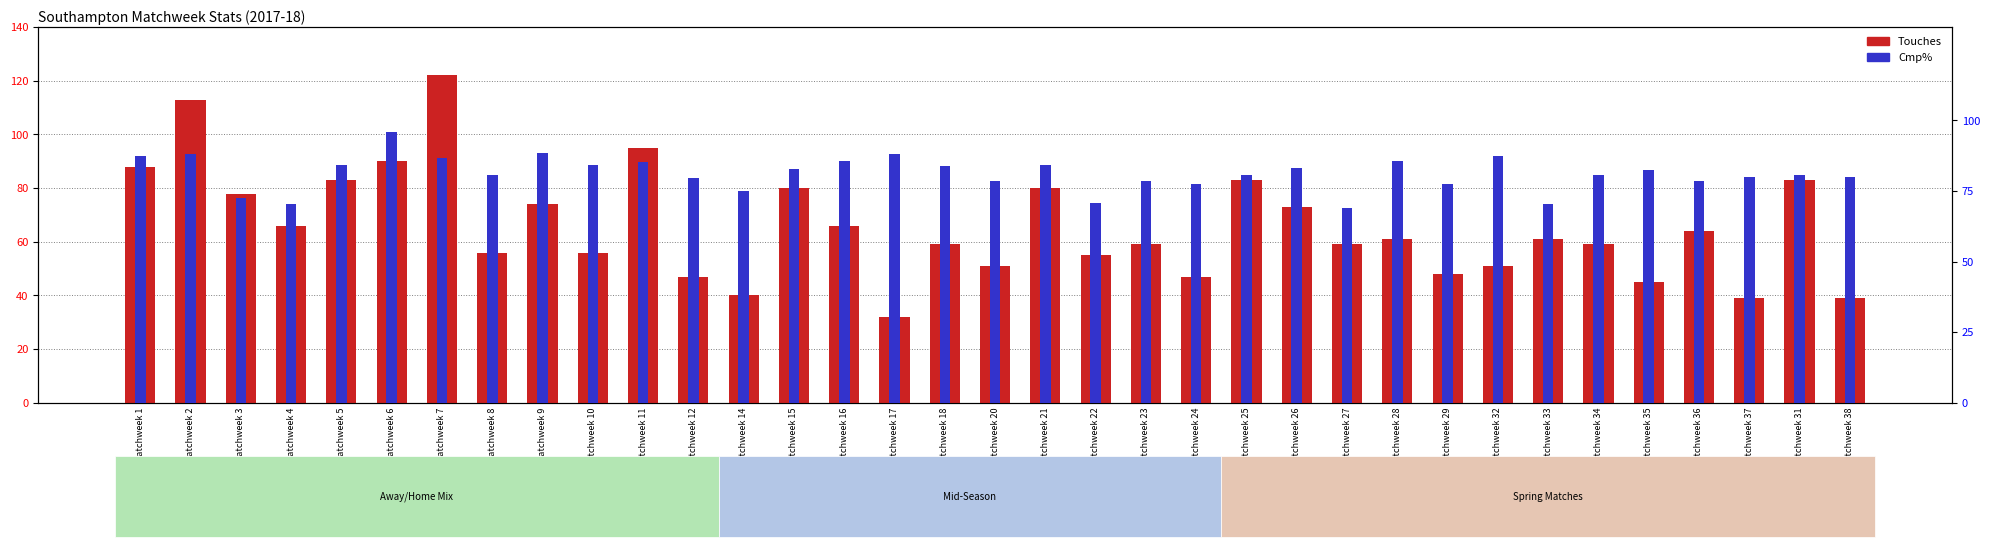

What is the minimum value shown in the chart?

32.0